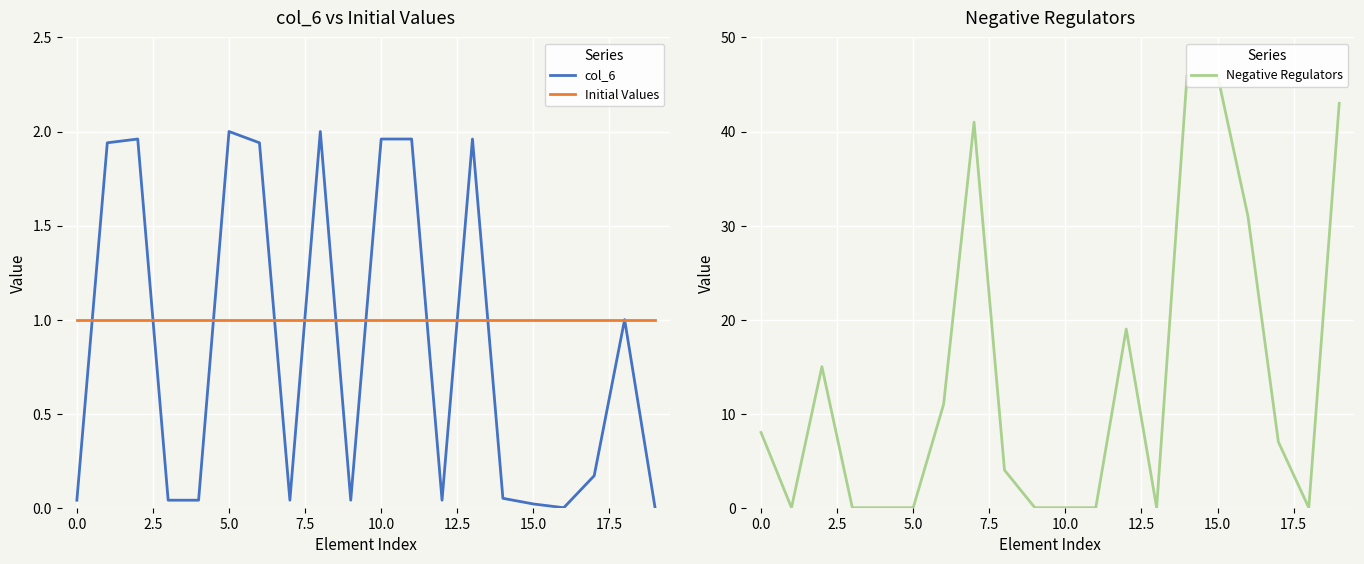

Between 10 and 12.5, which is larger?

10